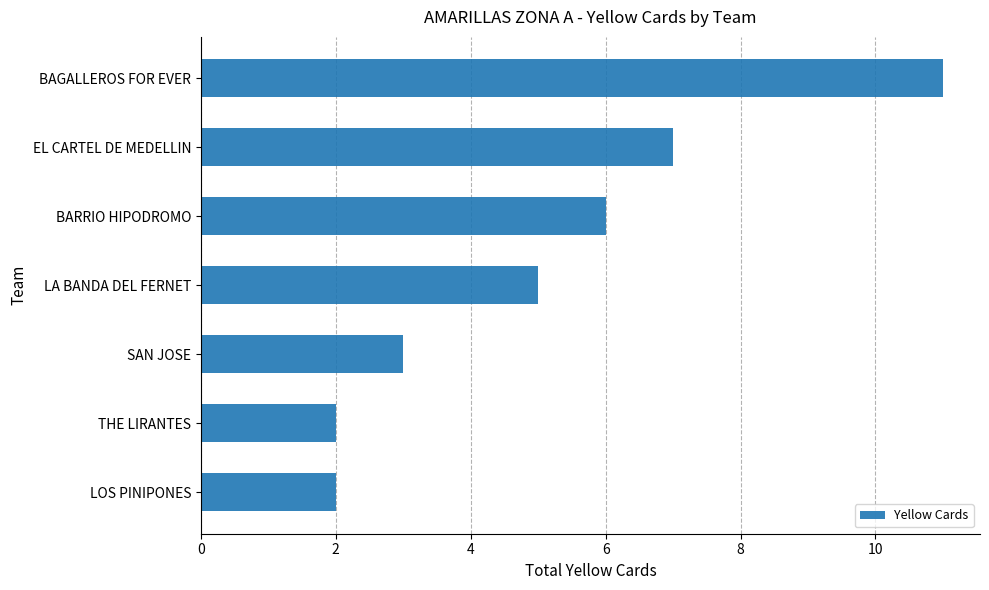

How many data points are less than 5?

3